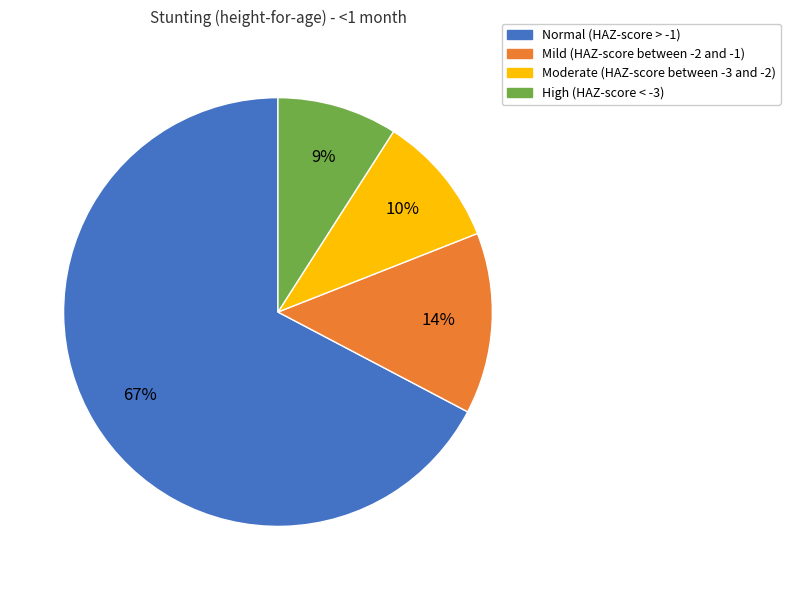

Is it true that Mild (HAZ-score between -2 and -1) is 25% of the pie?

False